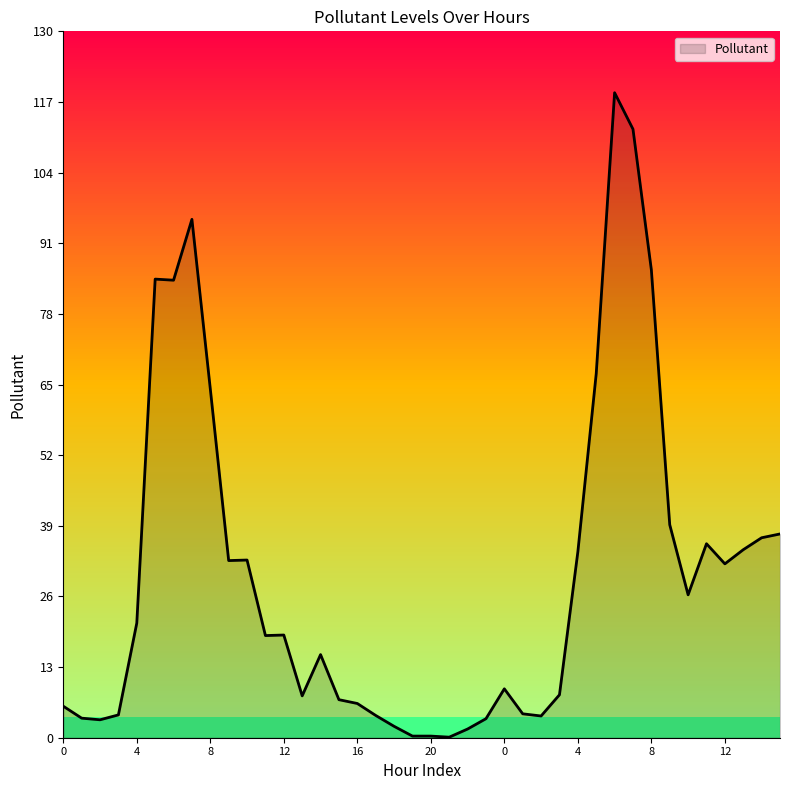

What is the difference between the maximum and minimum values?

118.6